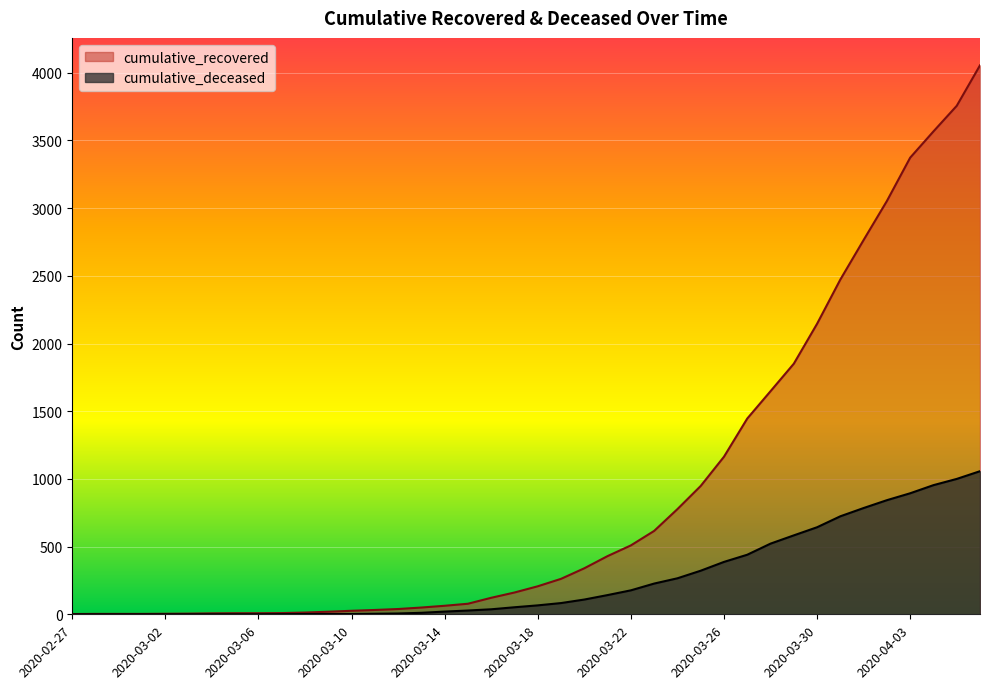

What position from the left is 2020-03-15?

18